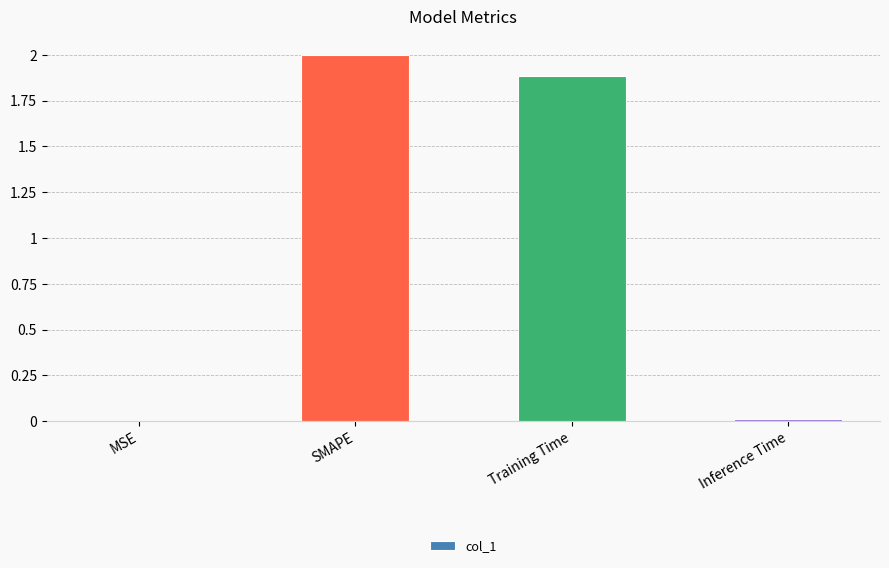

What is the greatest value displayed?

2.0